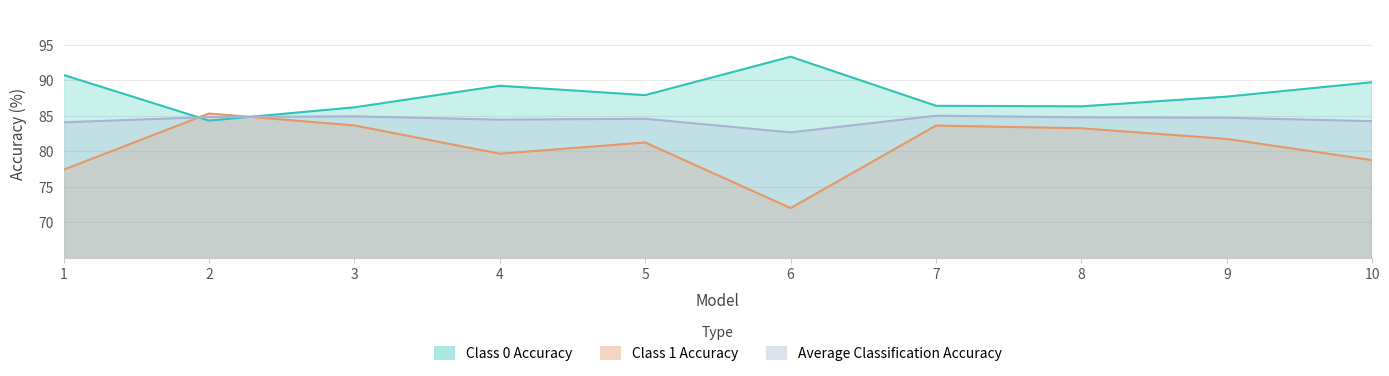

The value of Class 0 Accuracy at 4 is 89.2. True or false?

True